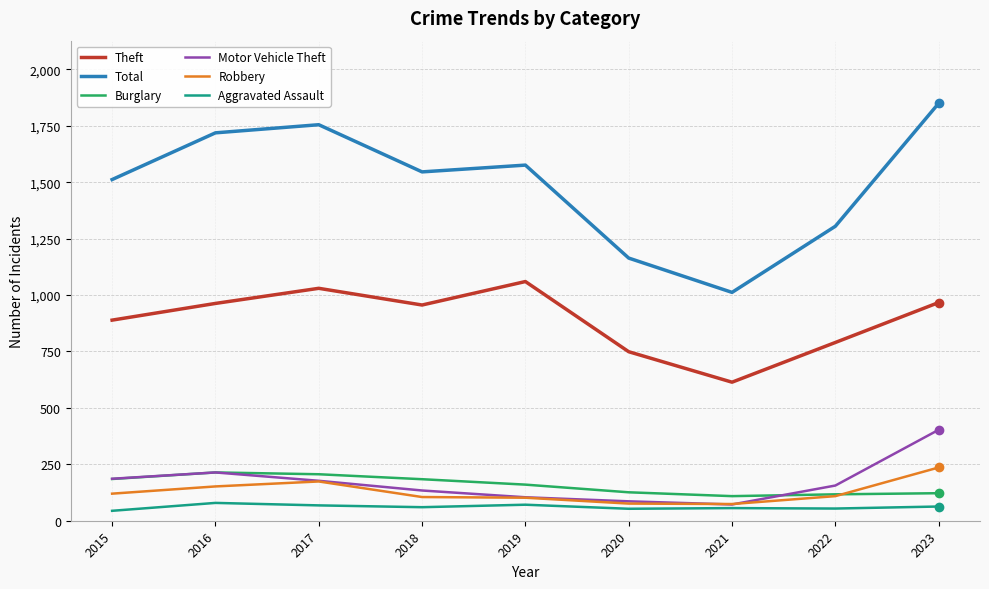

At which category is the sum across all series the highest?

2023